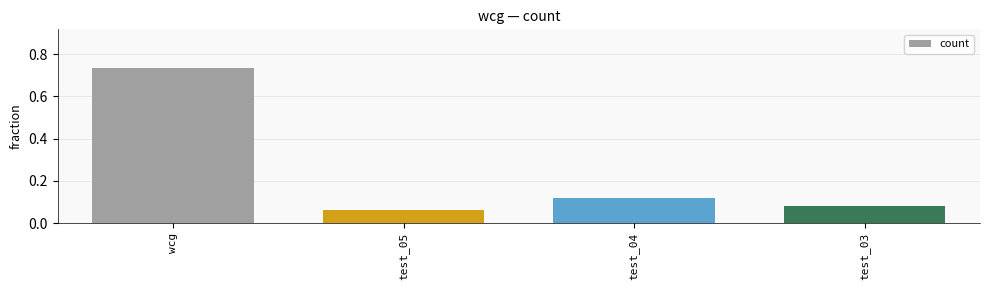

Is it true that the value at wcg is 1.1?

False